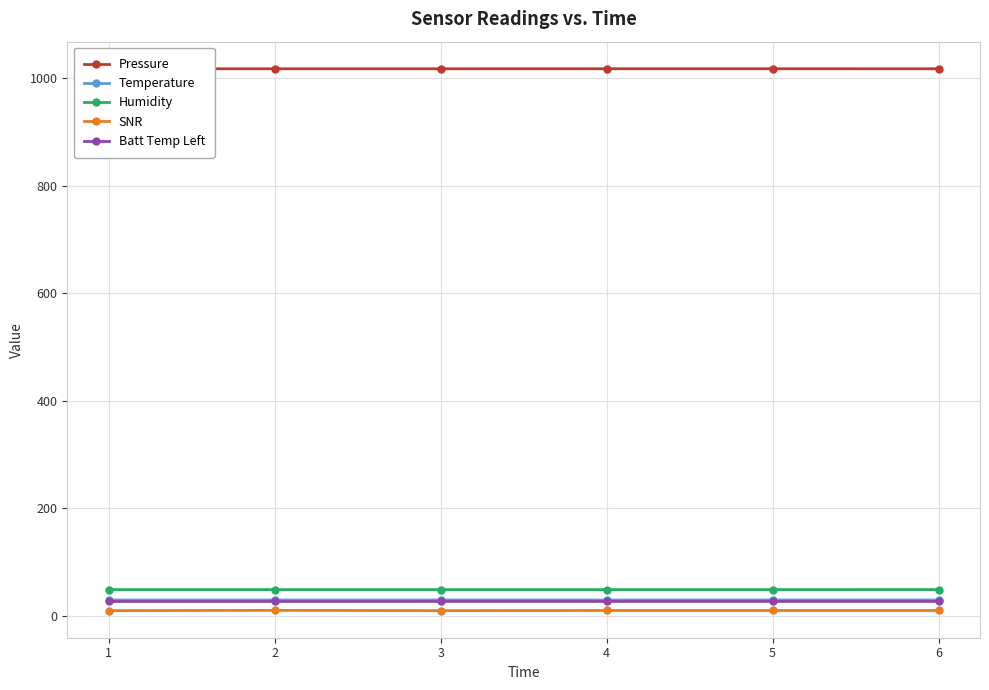

Does the chart have visible grid lines?

Yes